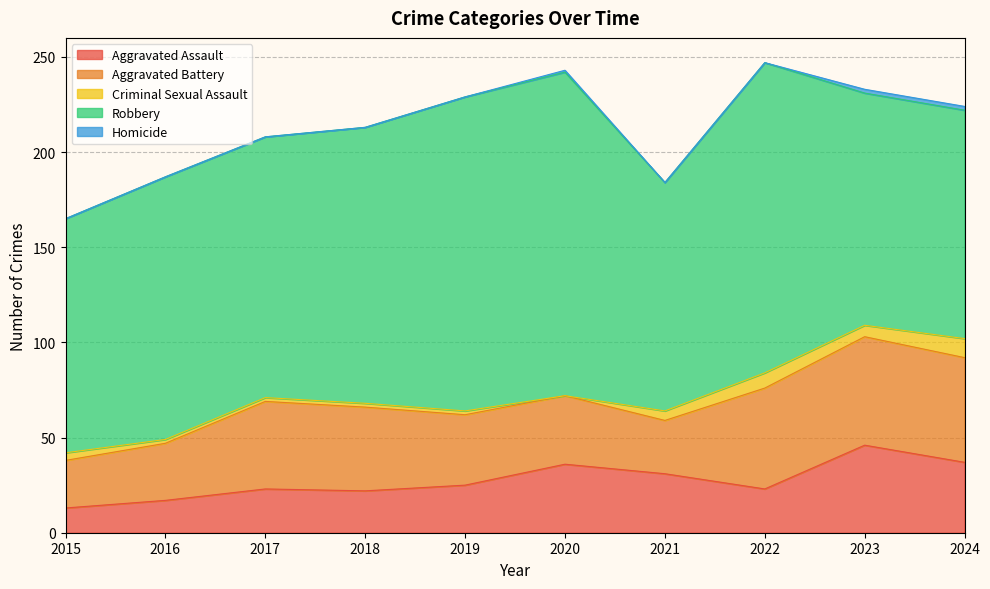

The value of Aggravated Battery at 2022 is 53. True or false?

True